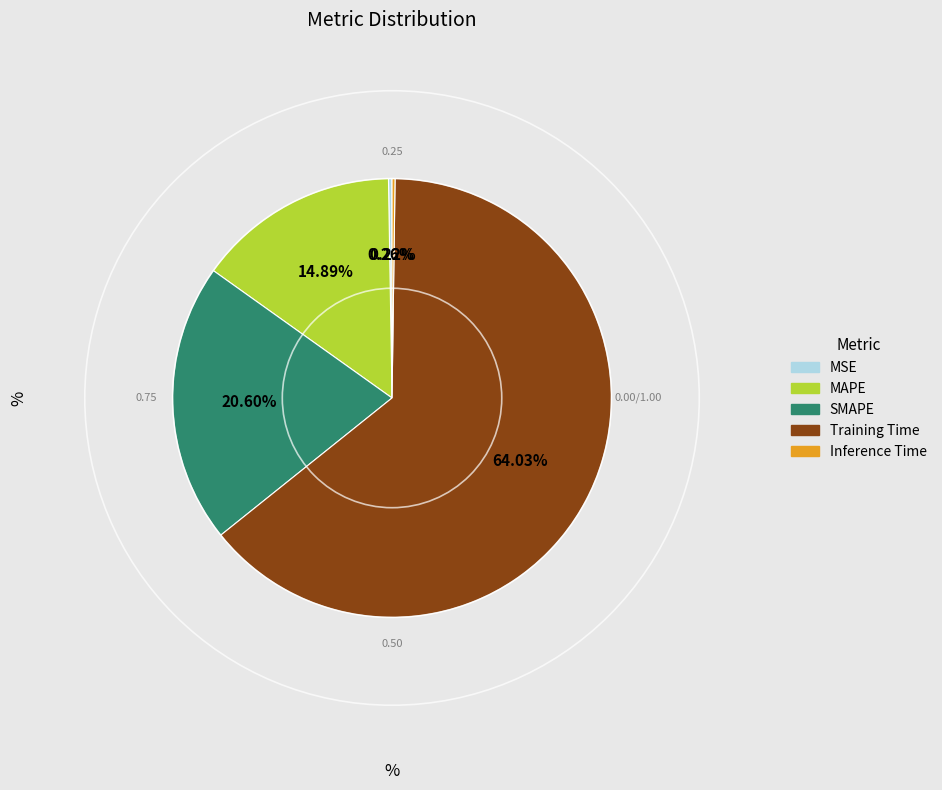

What is the largest slice in the pie chart?

Training Time